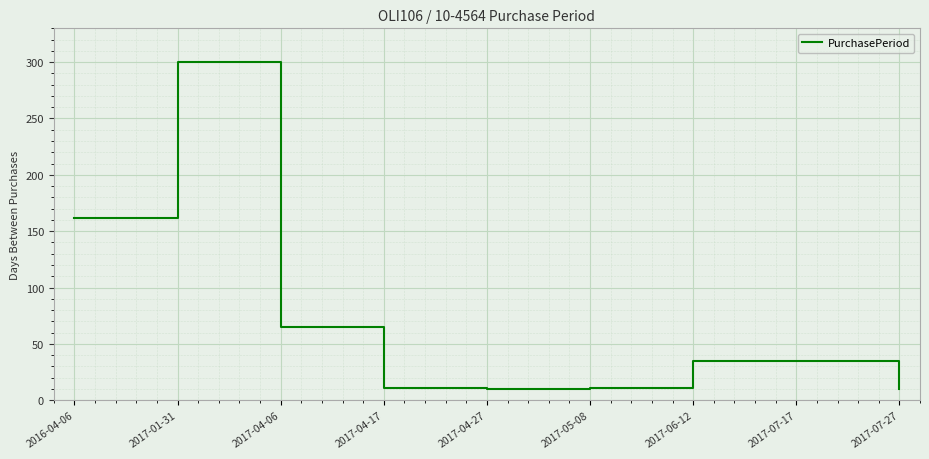

What position from the right is 2016-04-06?

9